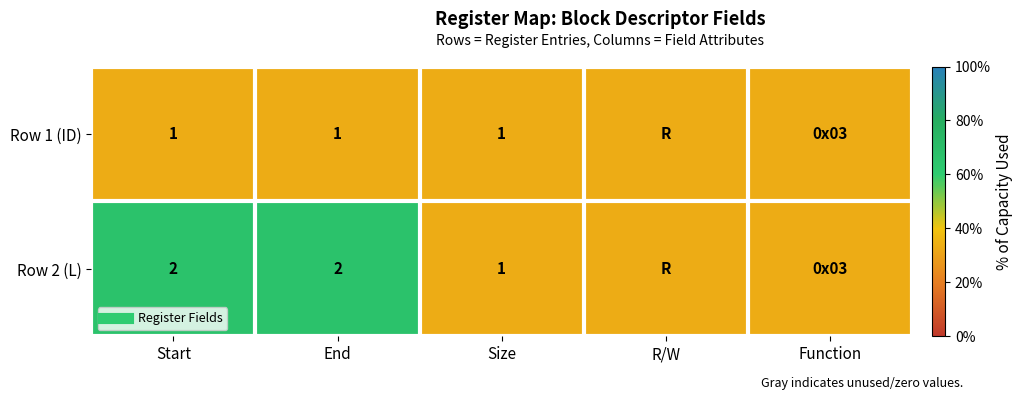

The Row 1 (ID) series shows 2 at Function. True or false?

False